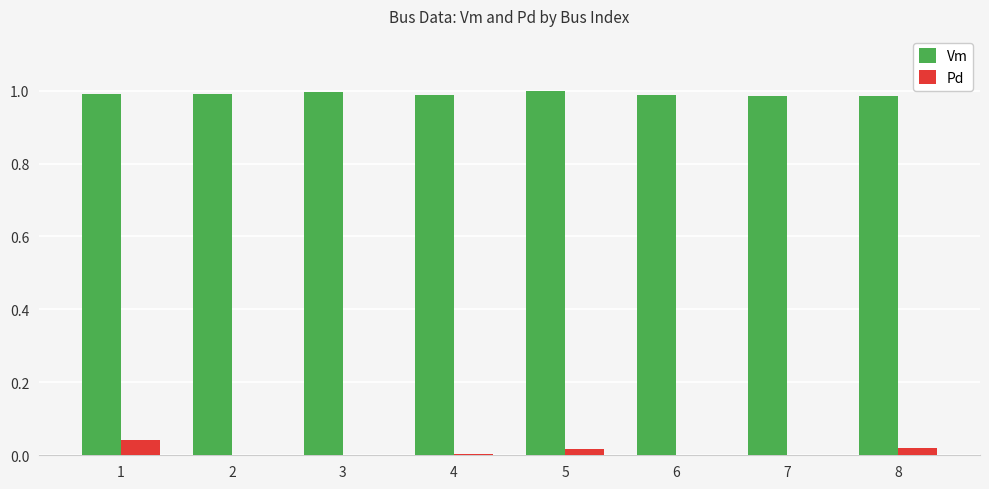

How many groups of bars are there?

8